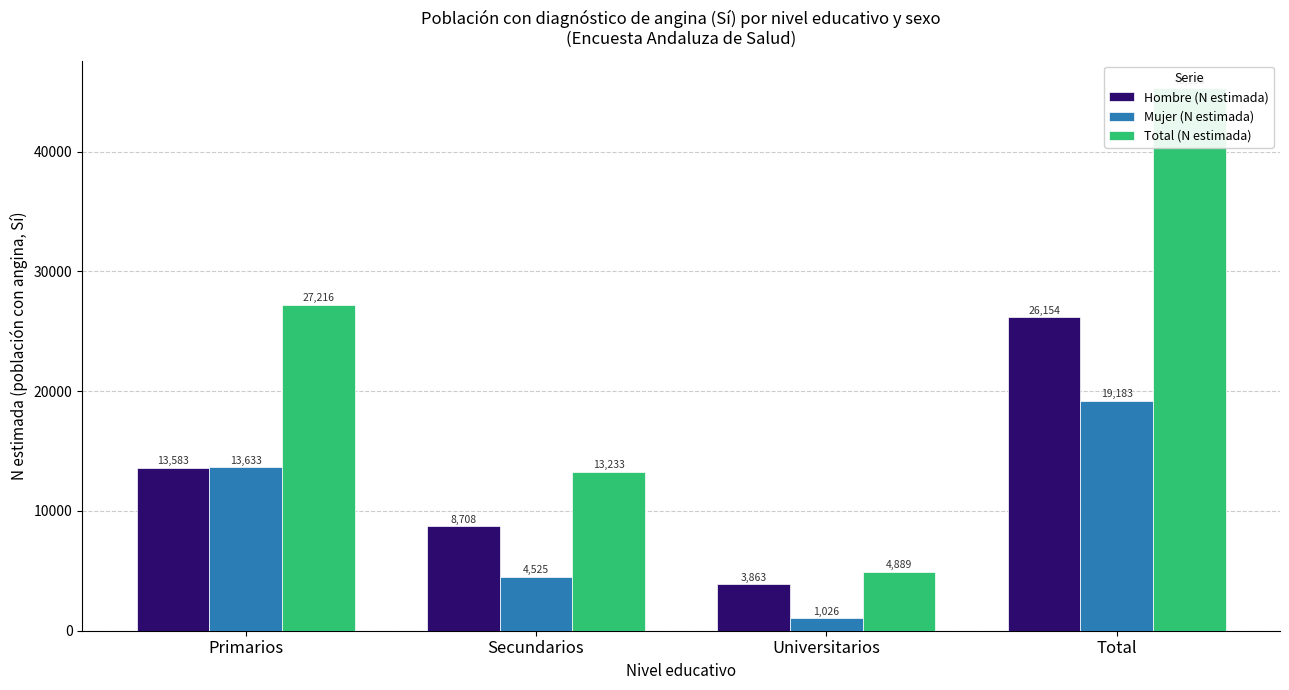

At which label is Hombre (N estimada) closest to 15008?

Primarios